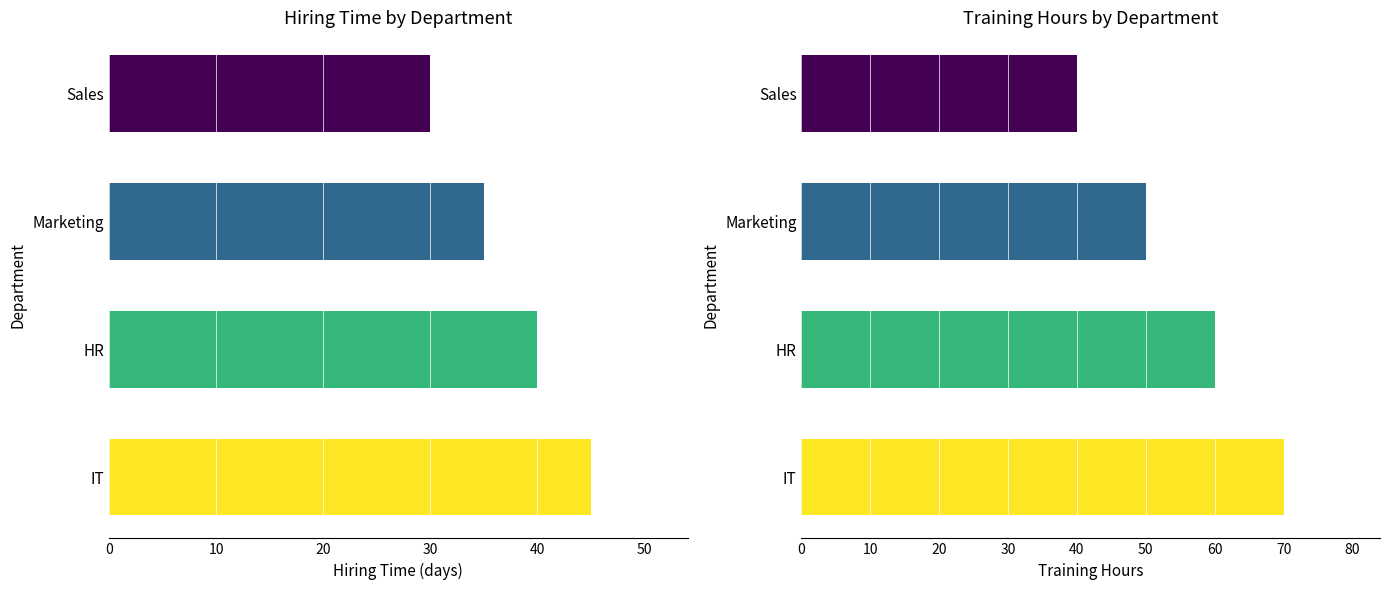

What is the difference between the maximum and minimum values in the Hiring Time (days) series?

15